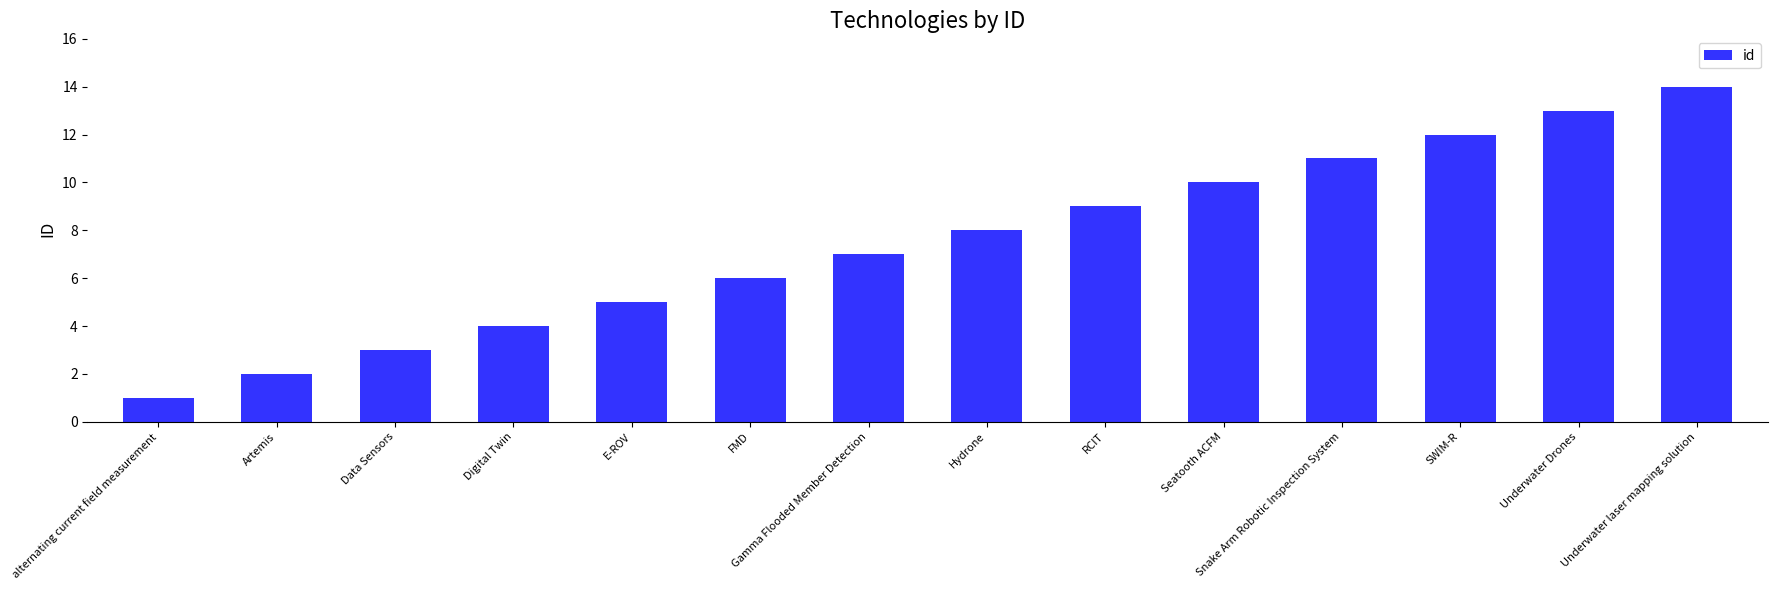

What is the difference between the maximum and minimum values?

13